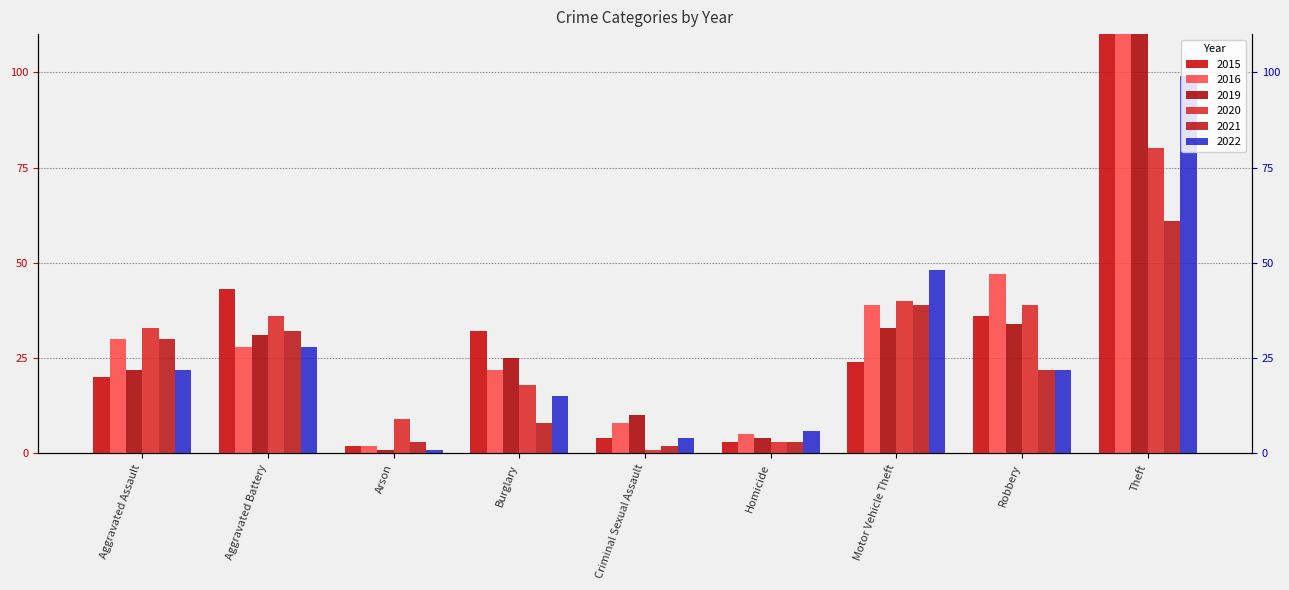

Reading right to left, list all the values displayed in this chart.

2015: Theft=152	Robbery=36	Motor Vehicle Theft=24	Homicide=3	Criminal Sexual Assault=4	Burglary=32	Arson=2	Aggravated Battery=43	Aggravated Assault=20
2016: Theft=208	Robbery=47	Motor Vehicle Theft=39	Homicide=5	Criminal Sexual Assault=8	Burglary=22	Arson=2	Aggravated Battery=28	Aggravated Assault=30
2019: Theft=149	Robbery=34	Motor Vehicle Theft=33	Homicide=4	Criminal Sexual Assault=10	Burglary=25	Arson=1	Aggravated Battery=31	Aggravated Assault=22
2020: Theft=80	Robbery=39	Motor Vehicle Theft=40	Homicide=3	Criminal Sexual Assault=1	Burglary=18	Arson=9	Aggravated Battery=36	Aggravated Assault=33
2021: Theft=61	Robbery=22	Motor Vehicle Theft=39	Homicide=3	Criminal Sexual Assault=2	Burglary=8	Arson=3	Aggravated Battery=32	Aggravated Assault=30
2022: Theft=99	Robbery=22	Motor Vehicle Theft=48	Homicide=6	Criminal Sexual Assault=4	Burglary=15	Arson=1	Aggravated Battery=28	Aggravated Assault=22